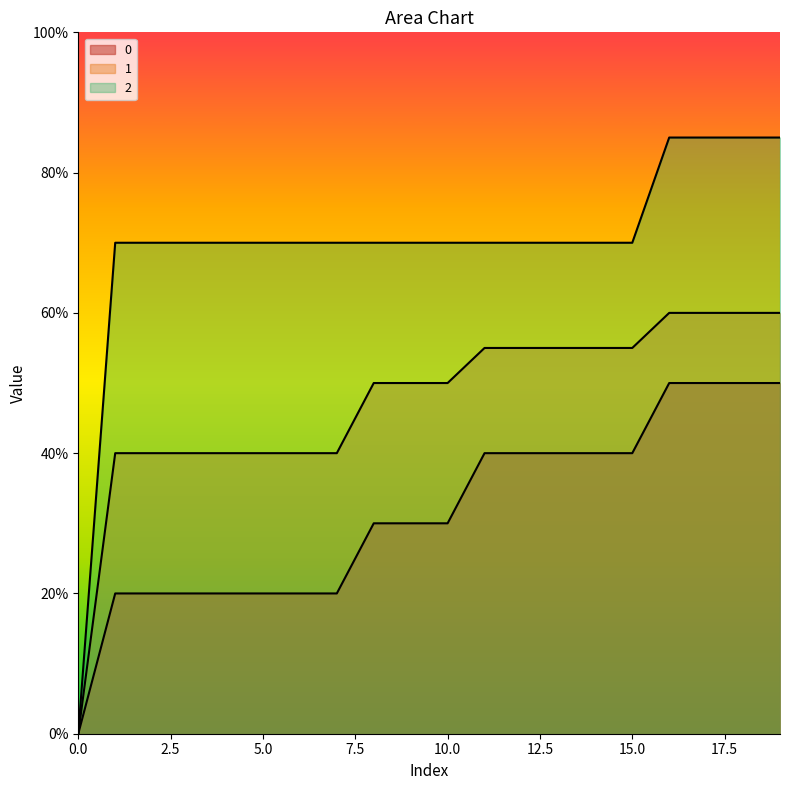

Between 15 and 8, which is larger?

15